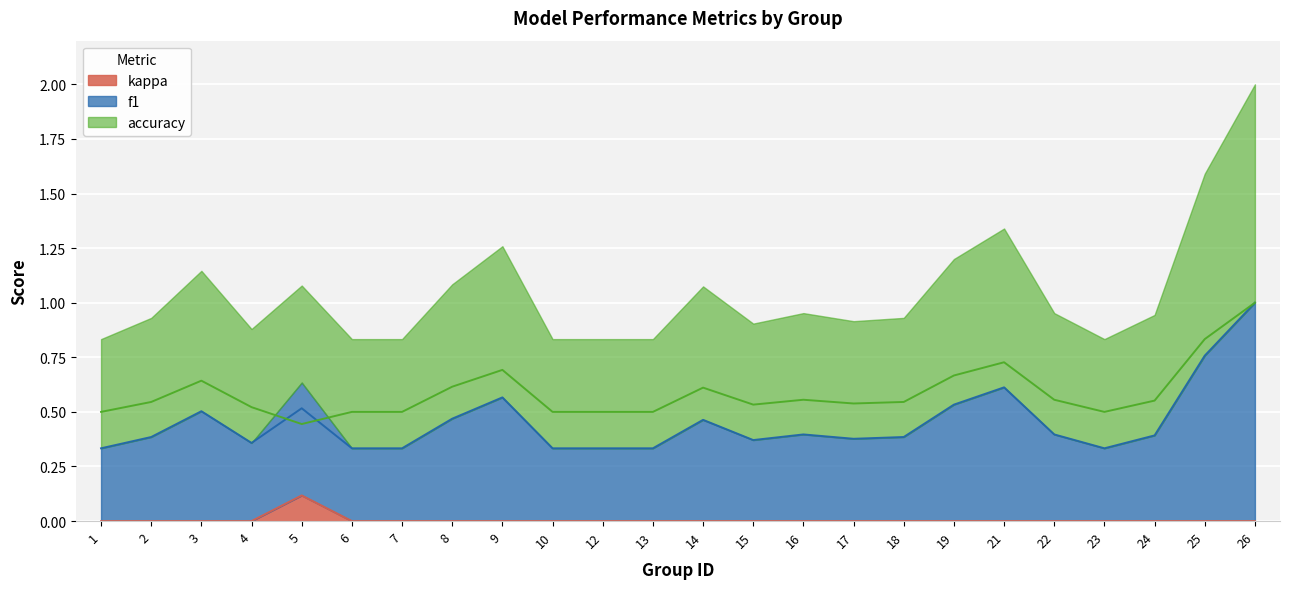

What is the spread (max minus min) of values at 26?

1.0